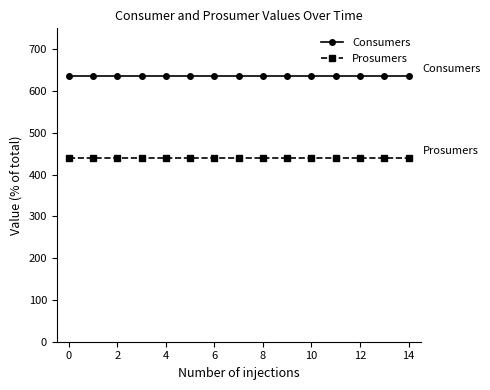

What is the minimum value for Prosumers?

440